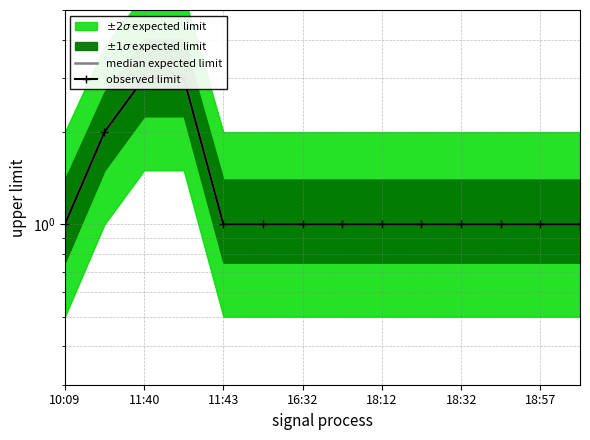

Is it true that median expected limit equals 1 at 11:43?

True